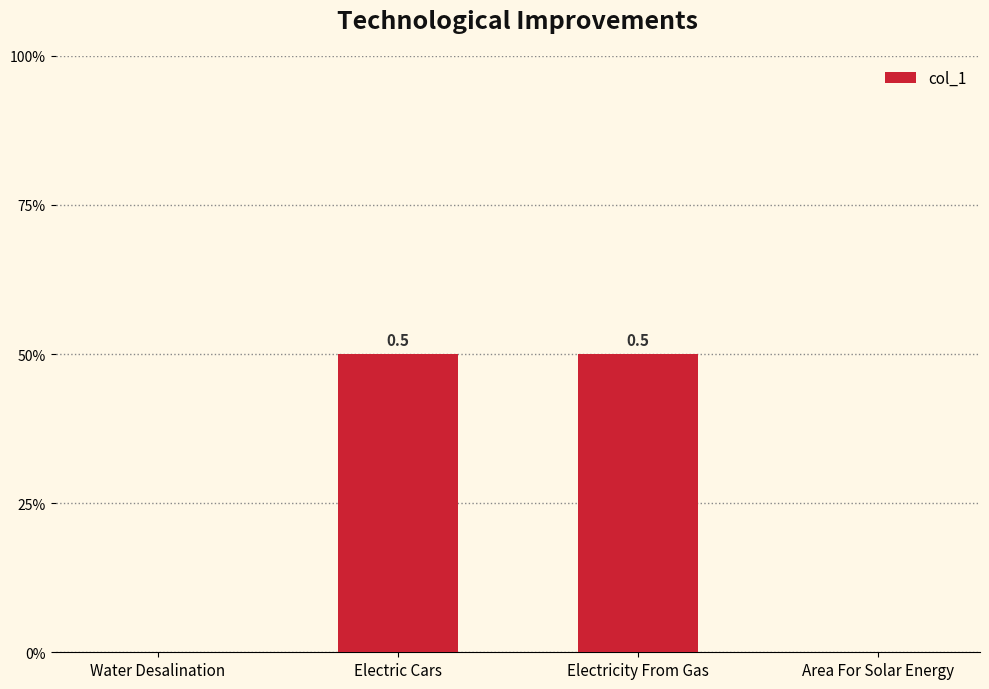

Count the number of values greater than 0.

2